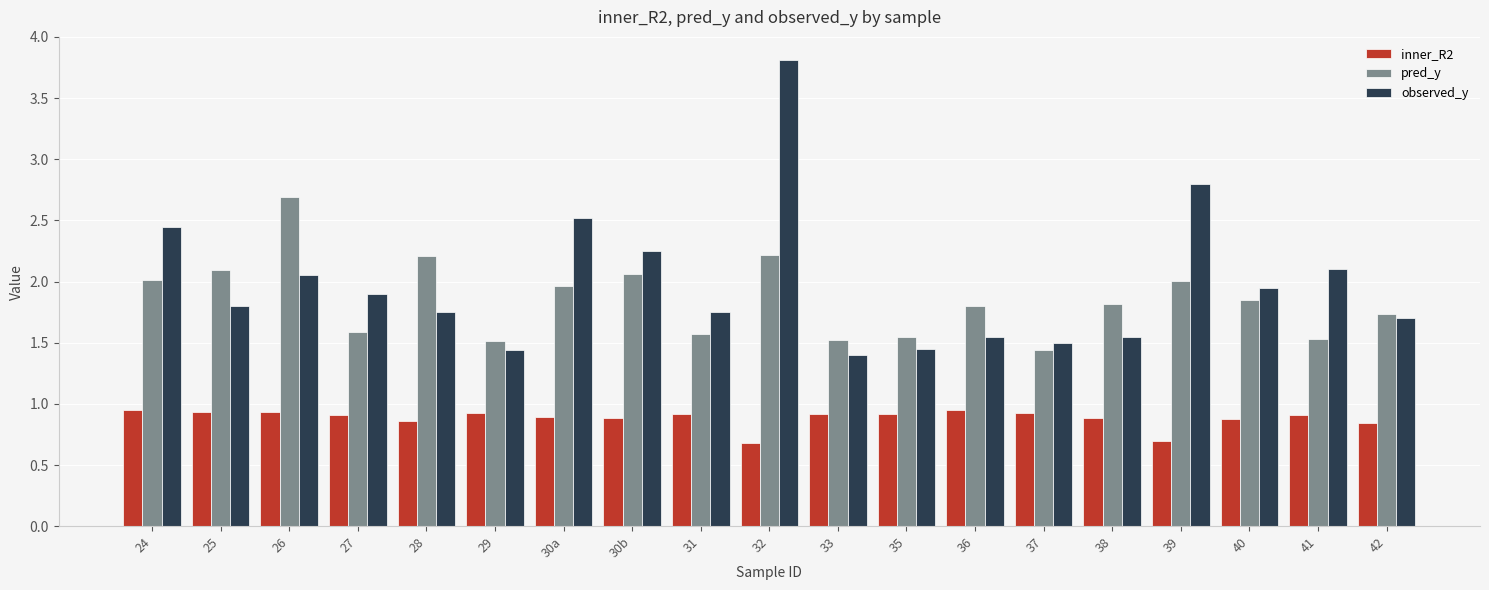

Which series has the largest total across all categories?

observed_y